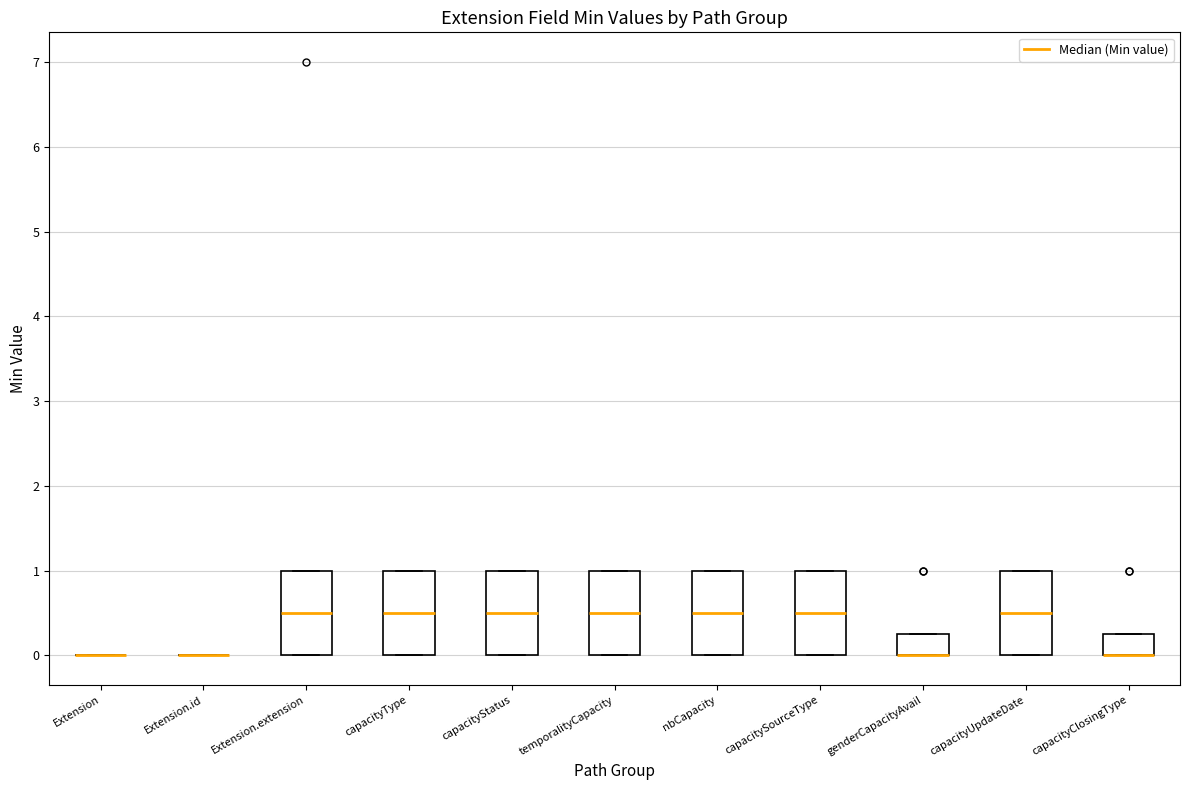

Reading left to right, transcribe this box plot: for each box, give where its median line is, the range the box spans, and where its two whiskers end, as read against the y-axis. The values are not printed on the chart, so give them approximately, as read against the axis.

Extension: box collapsed to a line at 0.0, whiskers 0.0 to 0.0
Extension.id: box collapsed to a line at 0.0, whiskers 0.0 to 0.0
Extension.extension: median 0.5, box 0.0 to 1.0, whiskers 0.0 to 1.0
capacityType: median 0.5, box 0.0 to 1.0, whiskers 0.0 to 1.0
capacityStatus: median 0.5, box 0.0 to 1.0, whiskers 0.0 to 1.0
temporalityCapacity: median 0.5, box 0.0 to 1.0, whiskers 0.0 to 1.0
nbCapacity: median 0.5, box 0.0 to 1.0, whiskers 0.0 to 1.0
capacitySourceType: median 0.5, box 0.0 to 1.0, whiskers 0.0 to 1.0
genderCapacityAvail: median 0.0 (drawn on the box's lower edge), box 0.0 to 0.3, whiskers 0.0 to 0.3
capacityUpdateDate: median 0.5, box 0.0 to 1.0, whiskers 0.0 to 1.0
capacityClosingType: median 0.0 (drawn on the box's lower edge), box 0.0 to 0.3, whiskers 0.0 to 0.3